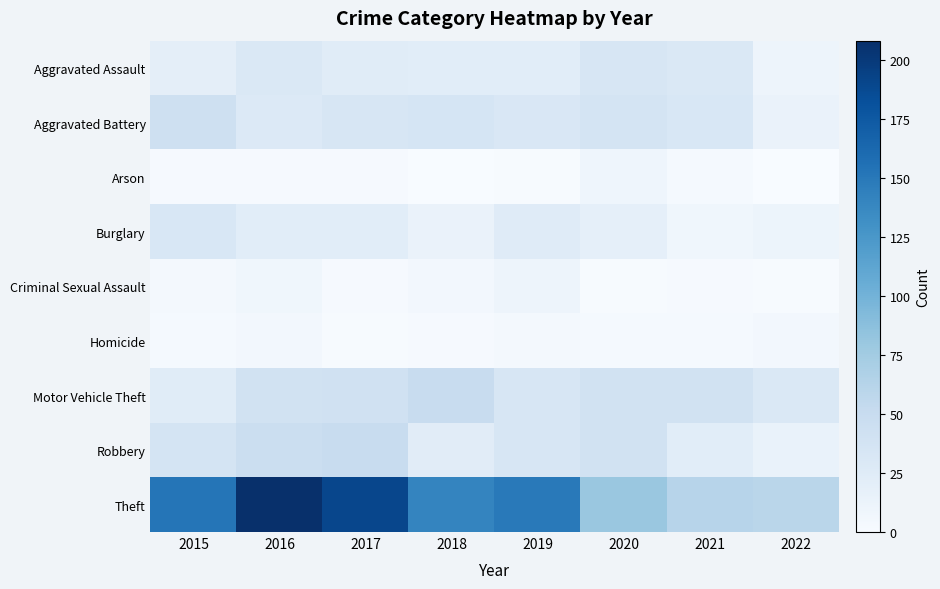

Which category has the highest value across all series?

2016